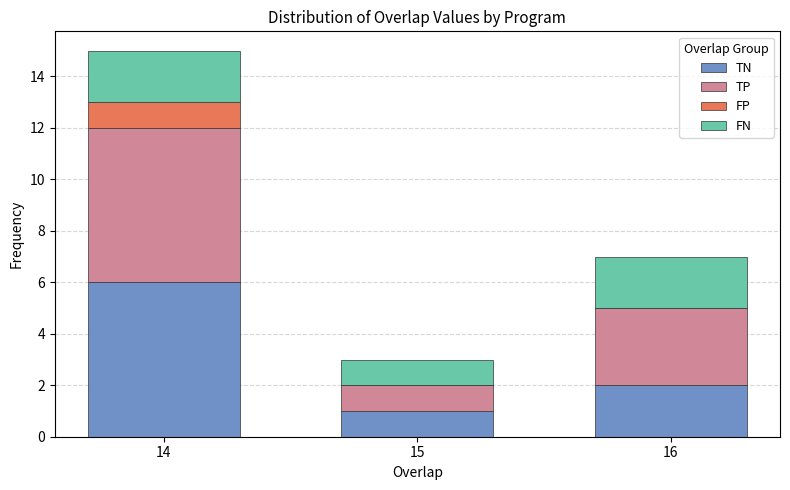

Reading left to right, list the values for the TN series.

14=6	15=1	16=2